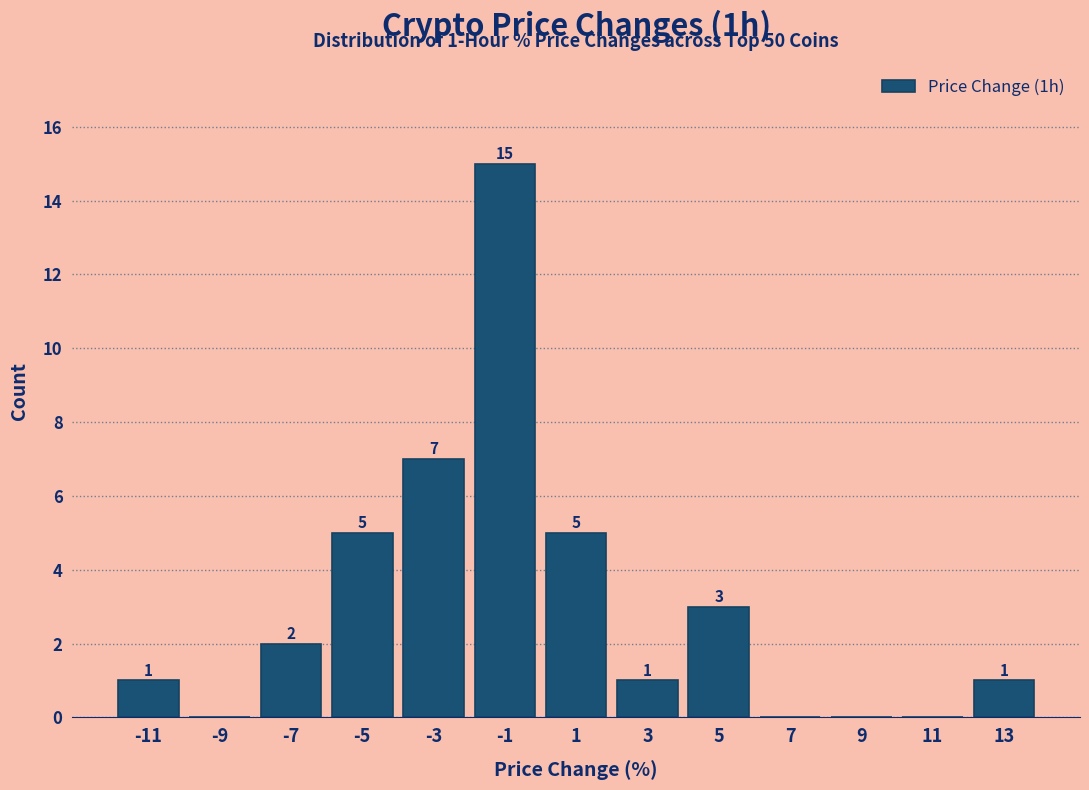

Which range on the x-axis has the tallest bar?

-2 to 0